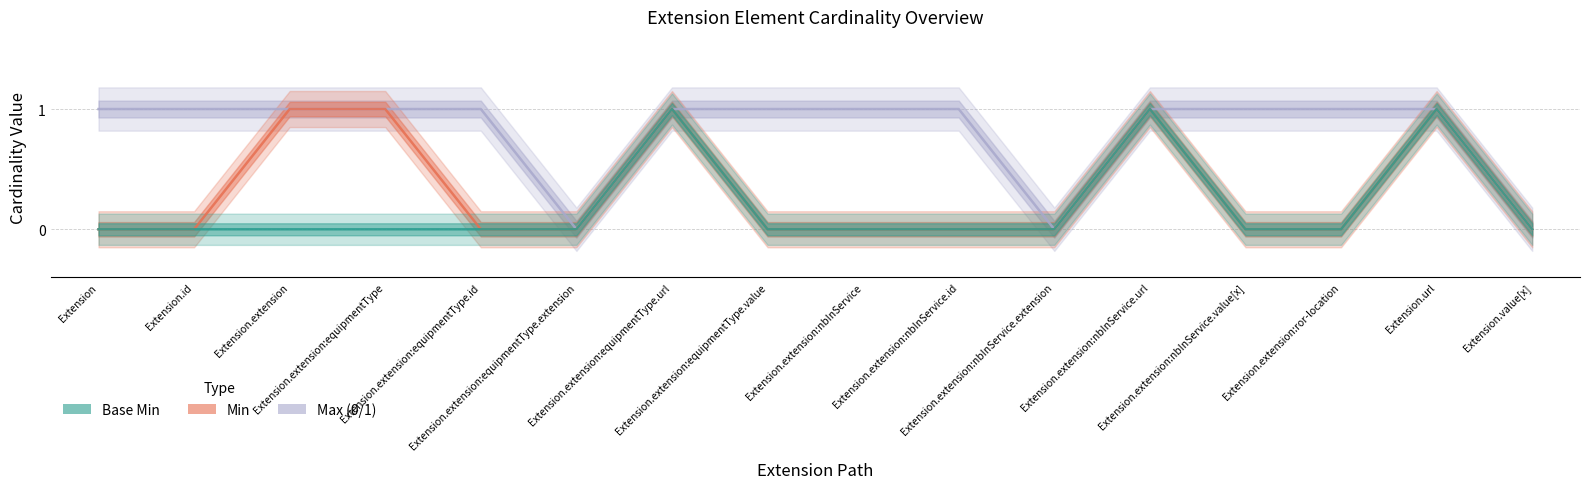

True or false: Max_numeric and Min cross at least once.

False